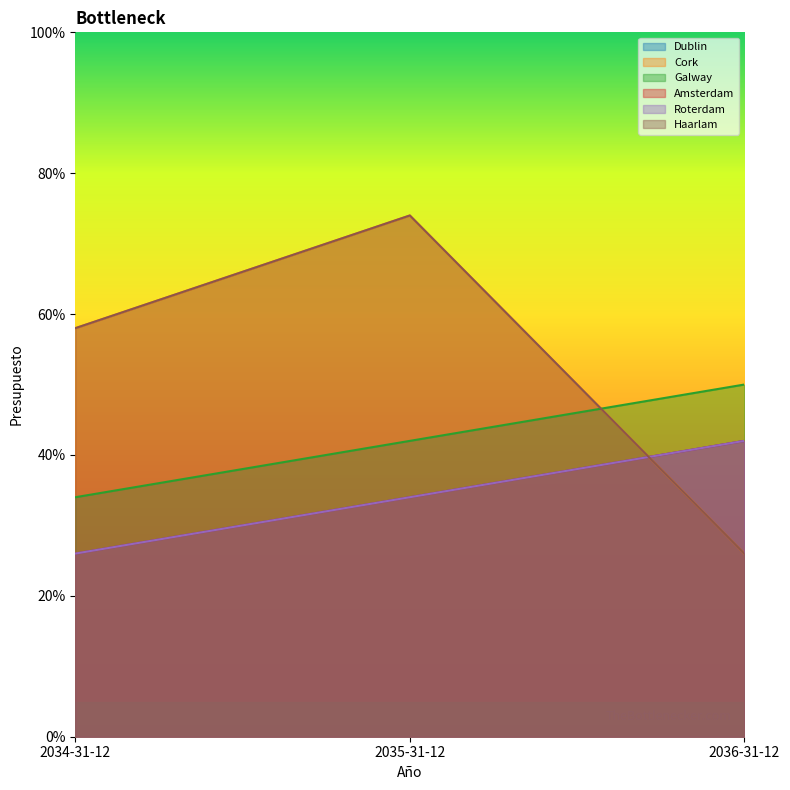

Which series has the largest total across all categories?

Cork